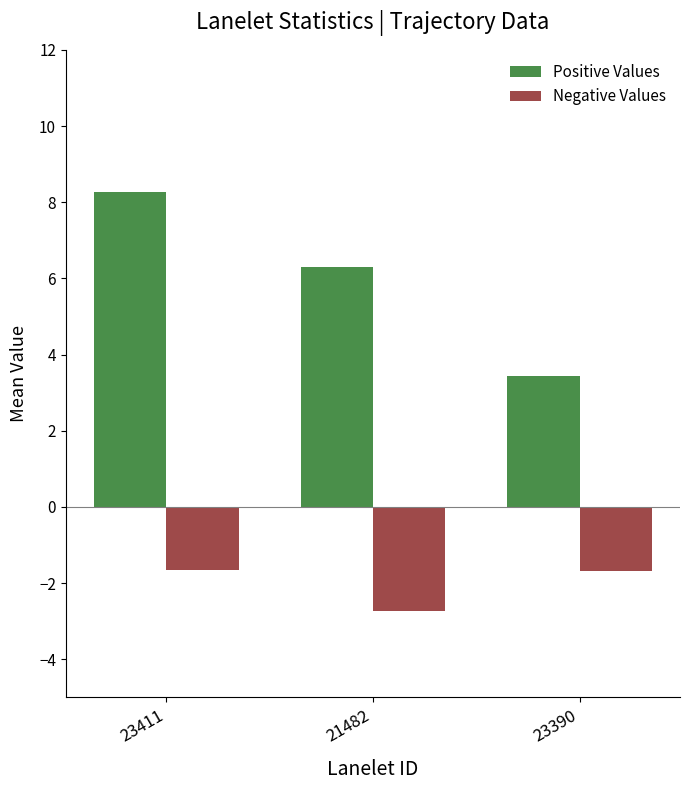

What is the total value across all series at 21482?

3.6